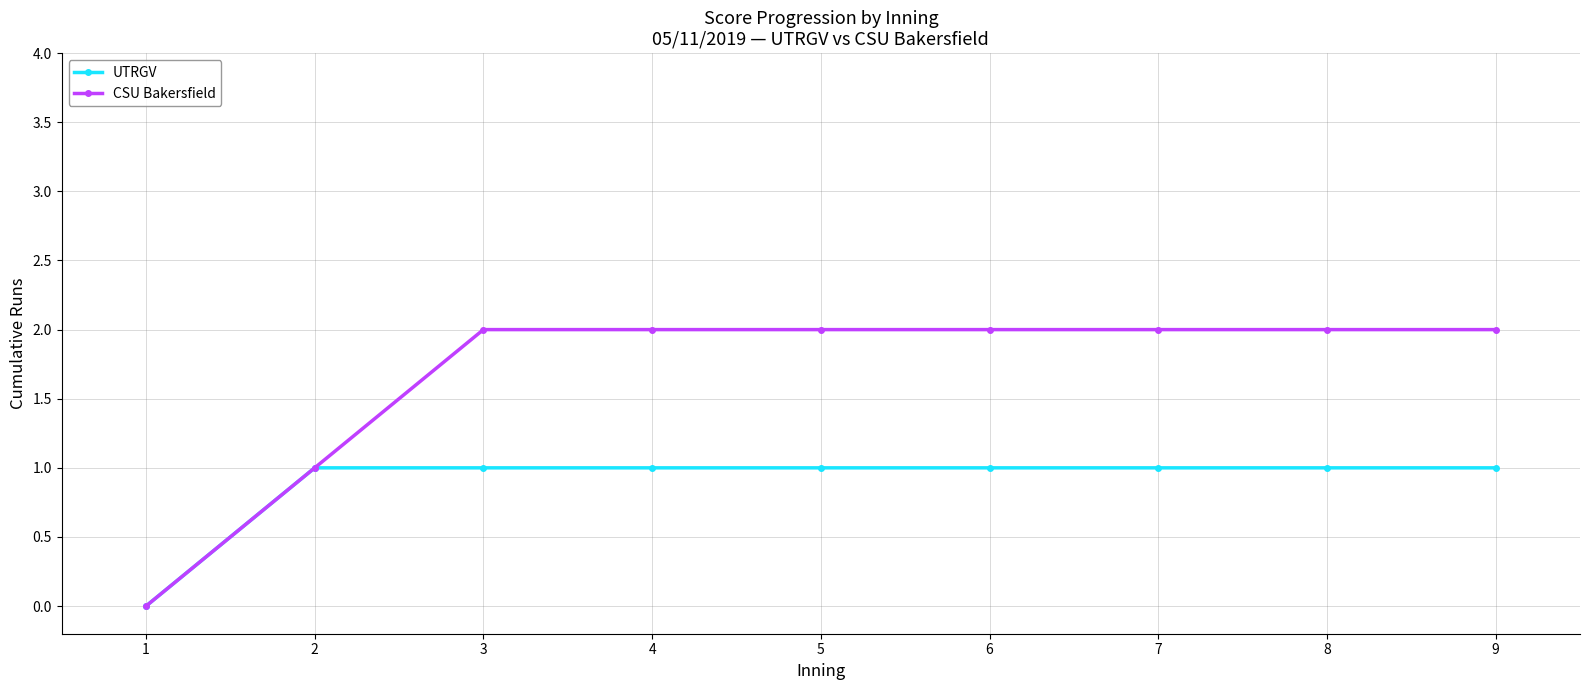

List the series in order of their peak value, highest first.

CSU Bakersfield, UTRGV